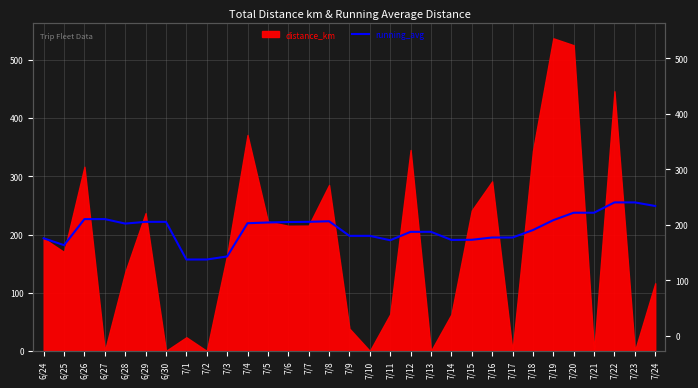

What position from the right is 7/4?

21